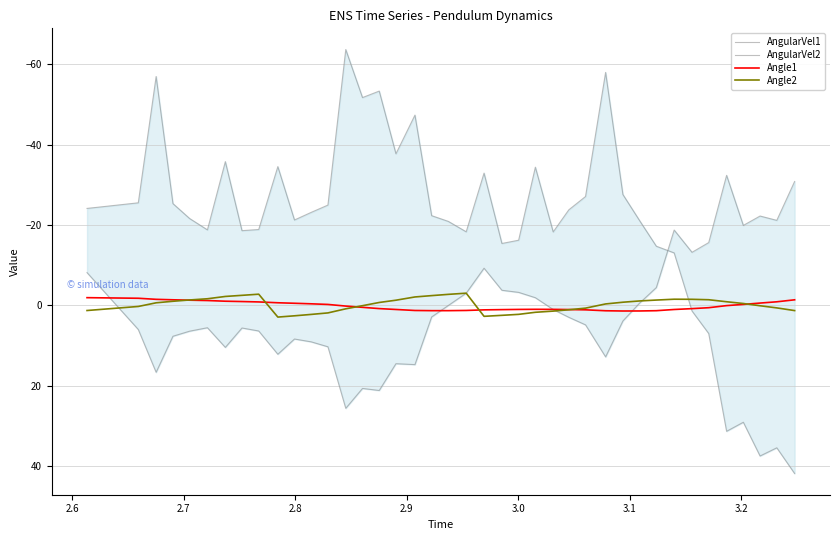

Which series has the widest spread of values?

AngularVel2